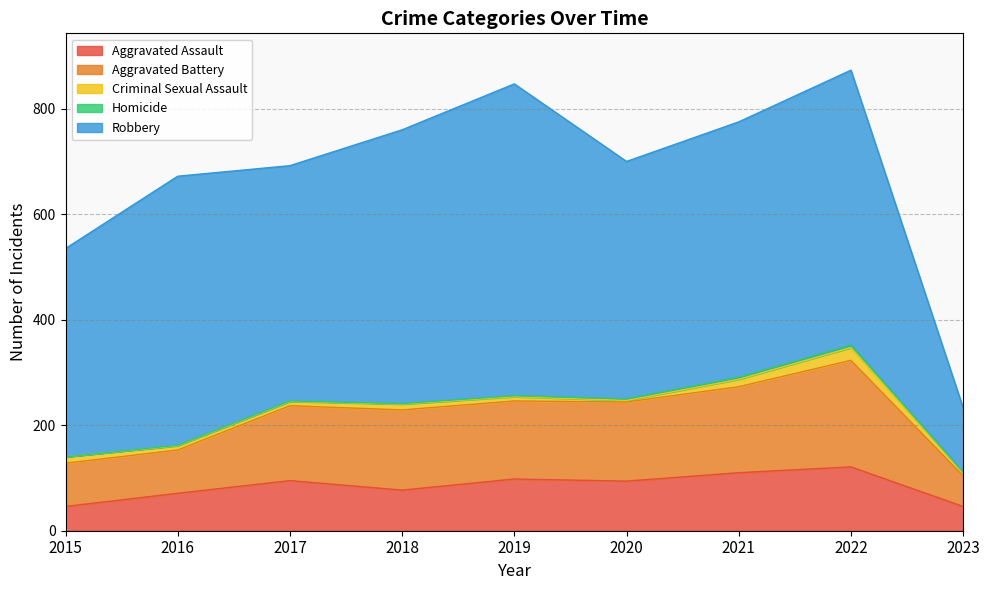

How many lines are shown in the chart?

5